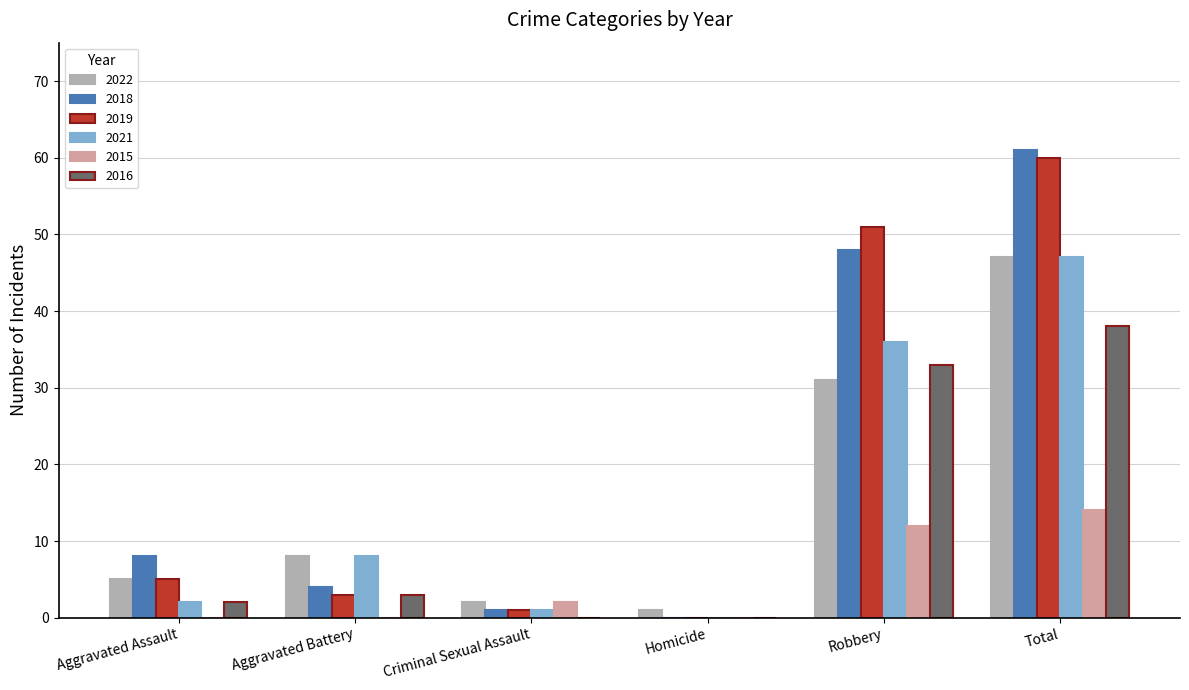

How many groups of bars are there?

6